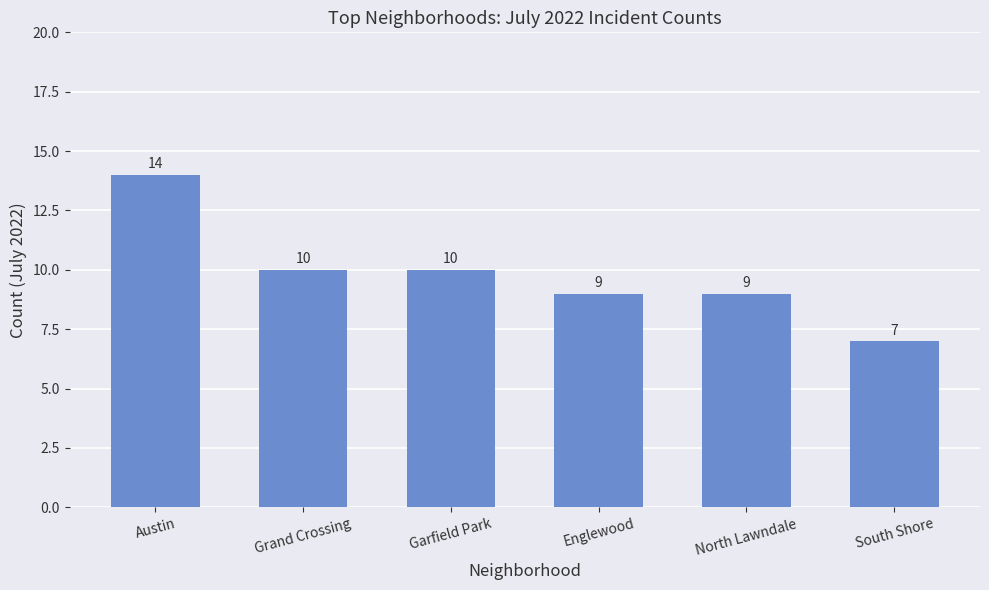

What is the label of the 1st bar from the right?

South Shore